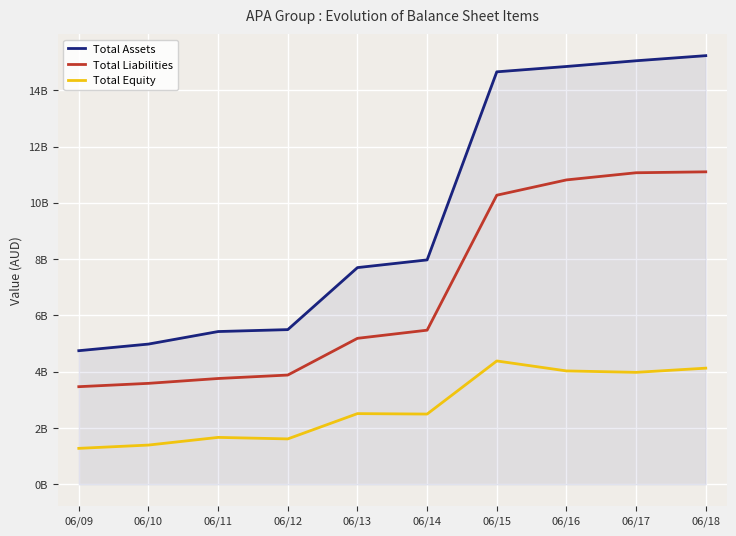

True or false: Total Equity has a value of 1278455000 at 06/09.

True